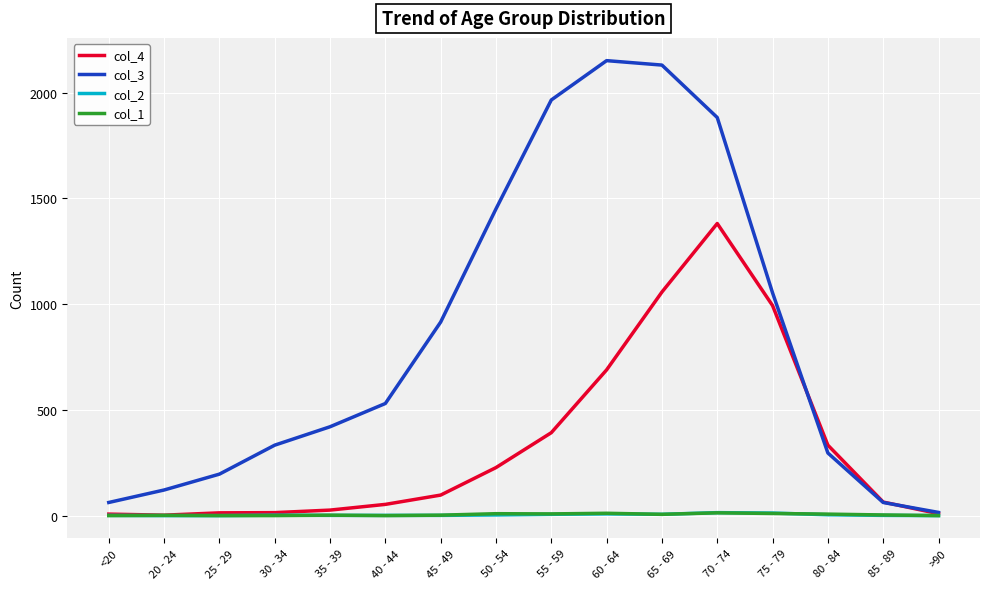

At which category is the sum across all series the highest?

70 - 74